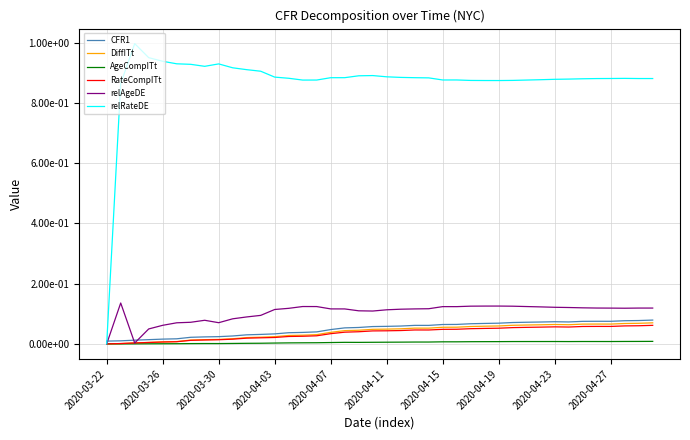

Count the CFR1 values in the range 0 to 1.

40